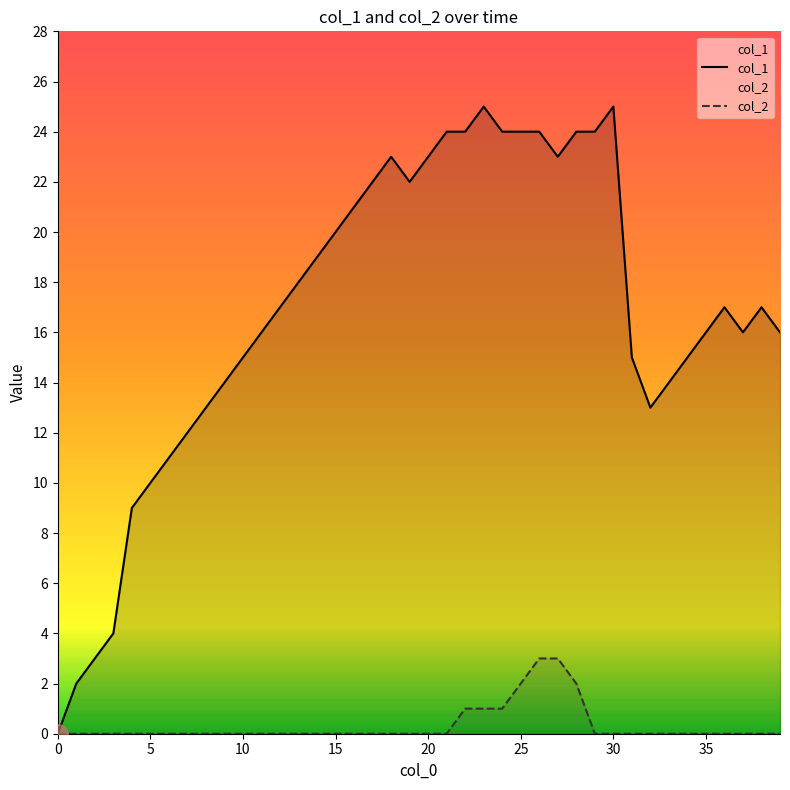

Is the value of col_2 at 38 greater than the value of col_1 at 34?

No